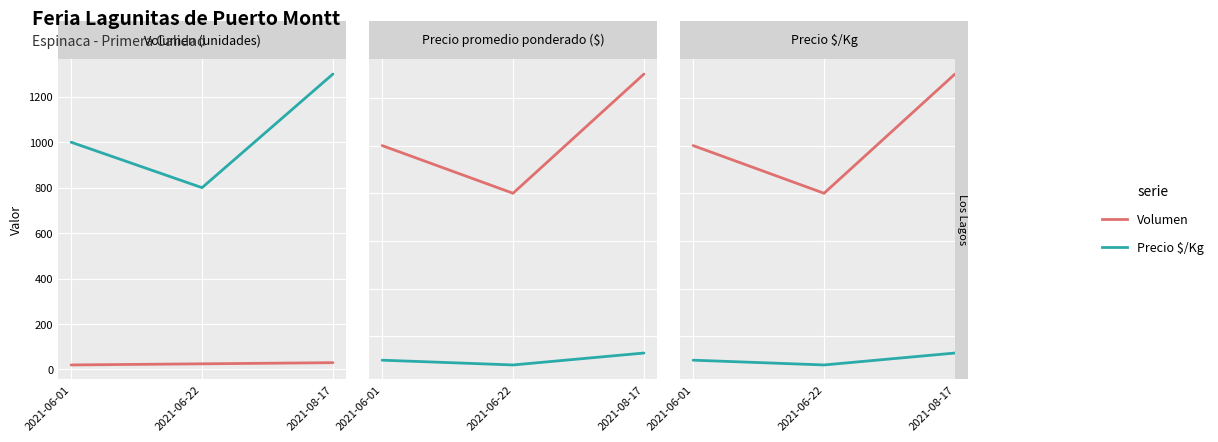

What position from the right is 2021-06-01?

3